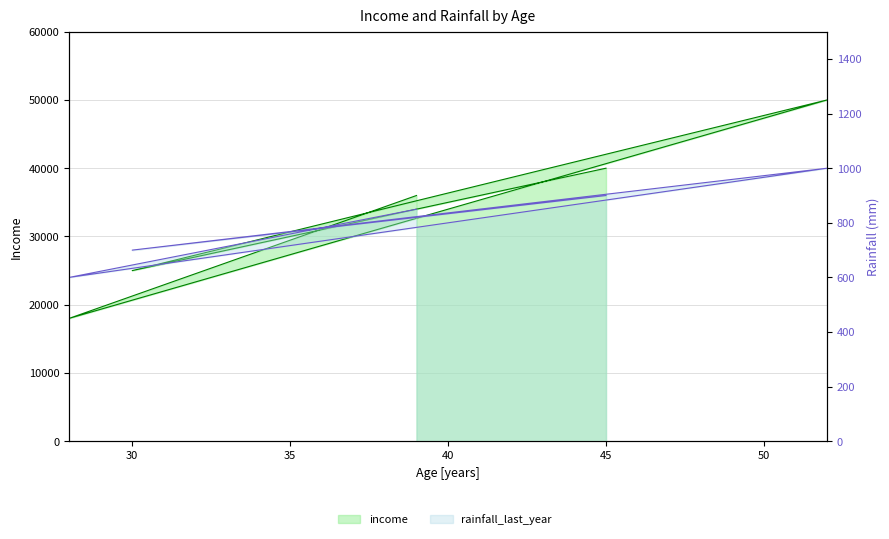

How many interior local peaks does the income series have?

1